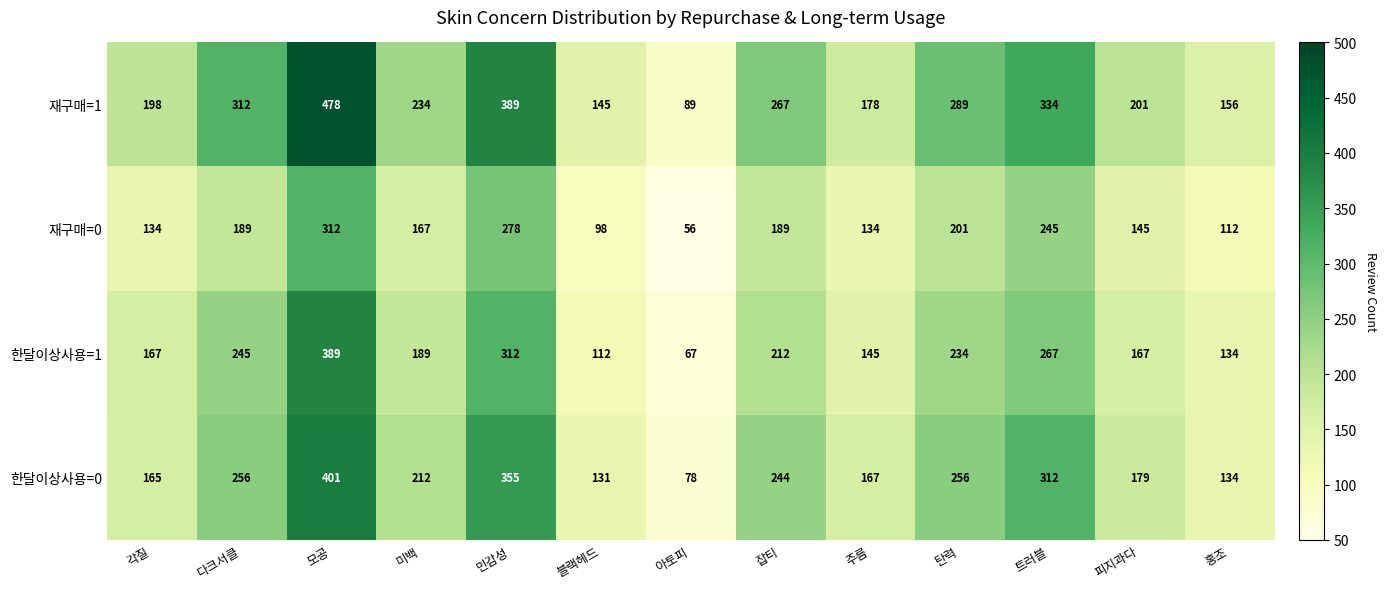

The value of 재구매=1 at 아토피 is 59. True or false?

False